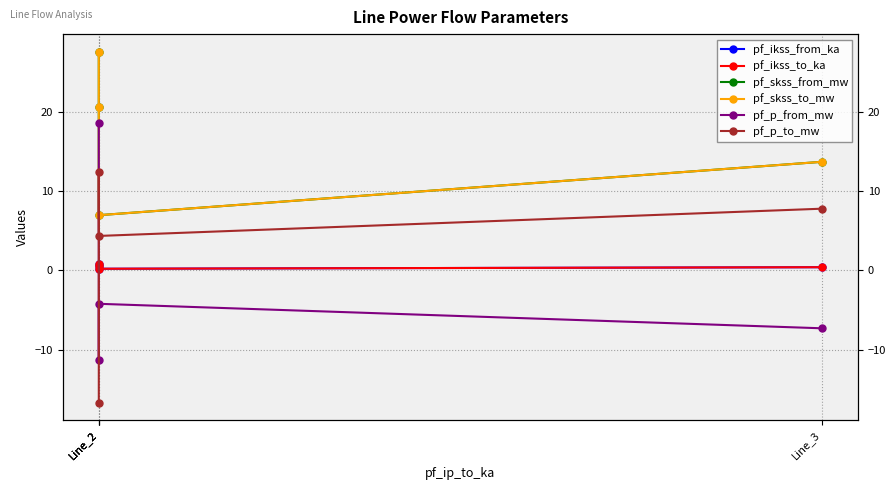

Rank the categories by pf_skss_to_mw value from lowest to highest.

Line_2, Line_3, Line_2, Line_2